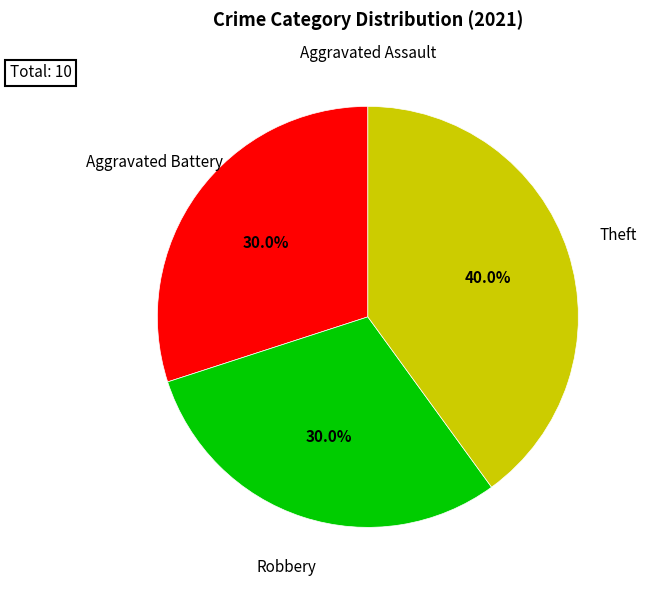

What is the largest slice in the pie chart?

Theft